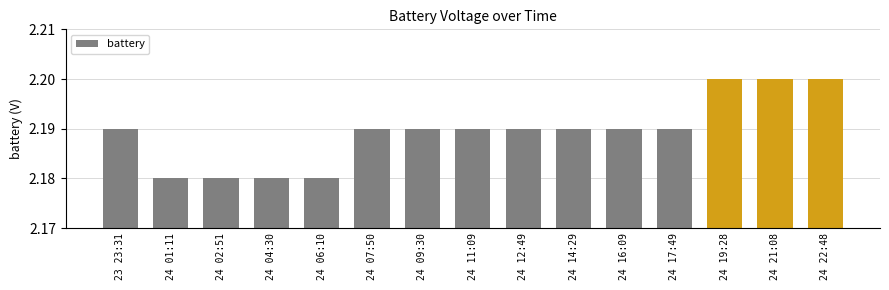

How many bars are there in total?

15